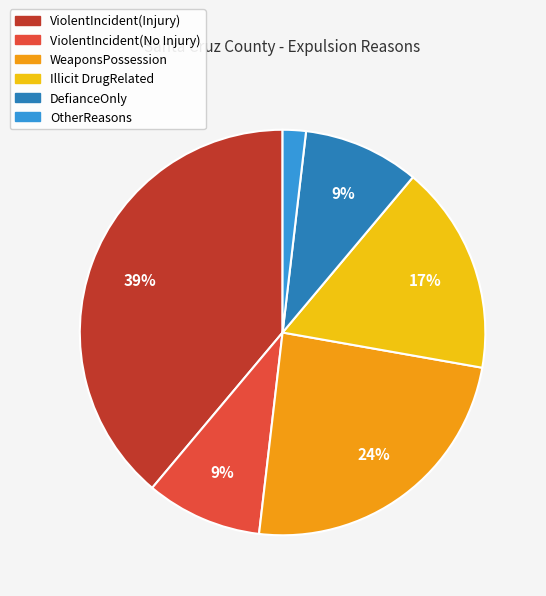

Does ViolentIncident(Injury) account for over 50% of the chart?

No